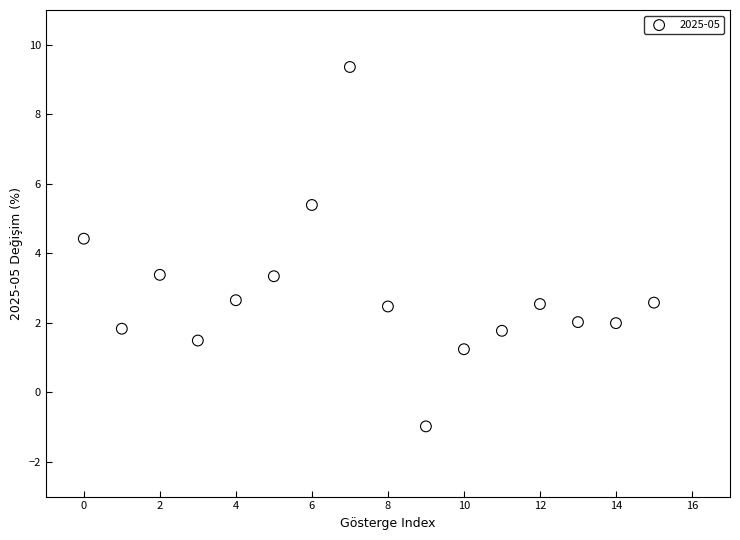

What Y value in the scatter plot is closest to 4?

4.4